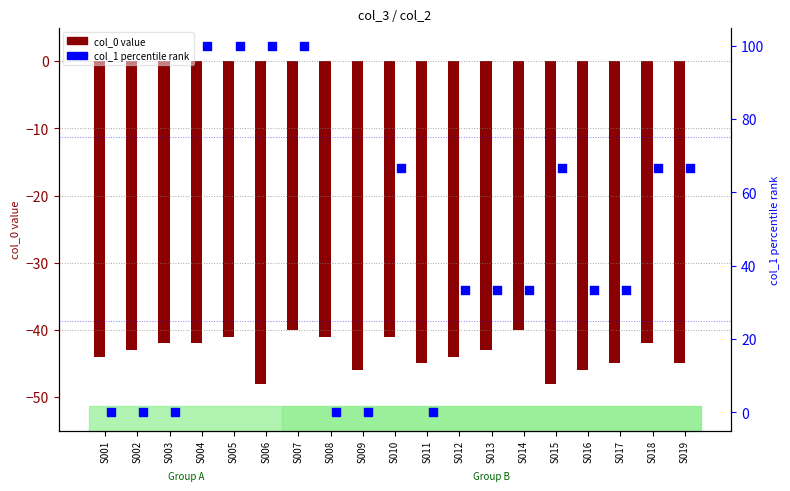

Which series has the largest total across all categories?

col_1 (percentile)